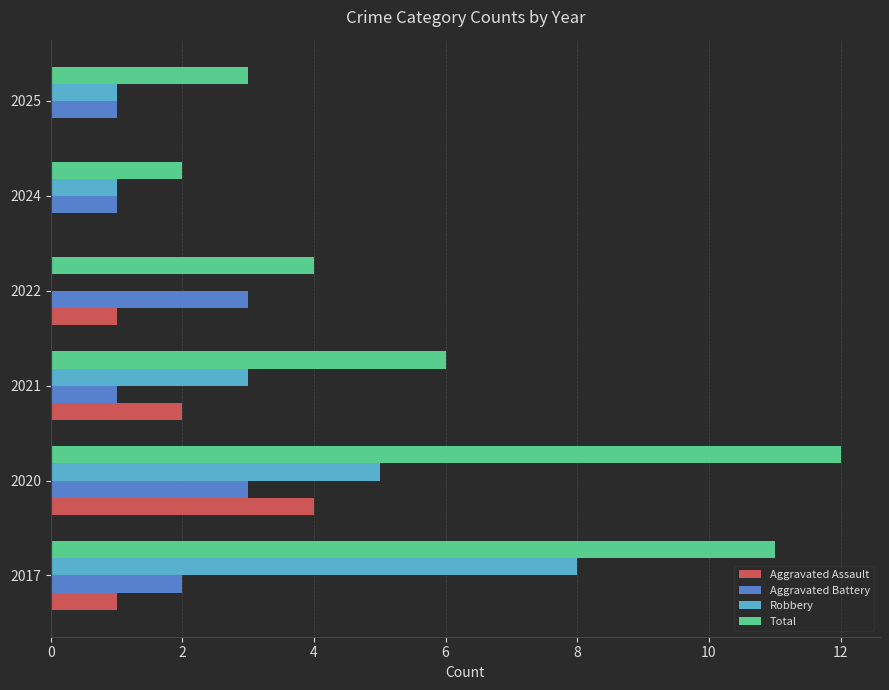

What is the total value across all series at 2024?

4